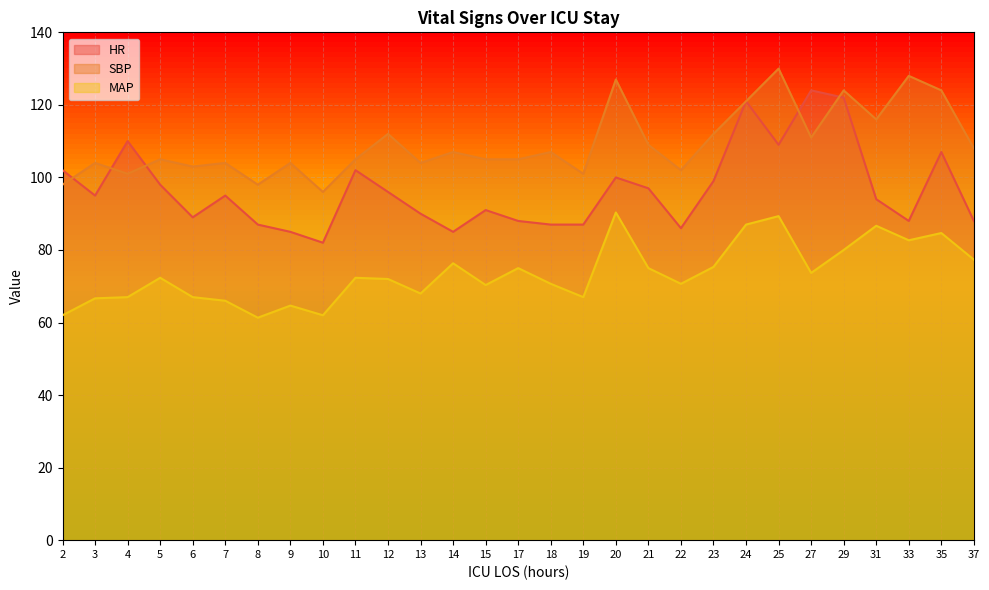

What is the value of the MAP point at the 23rd from the left?

89.3